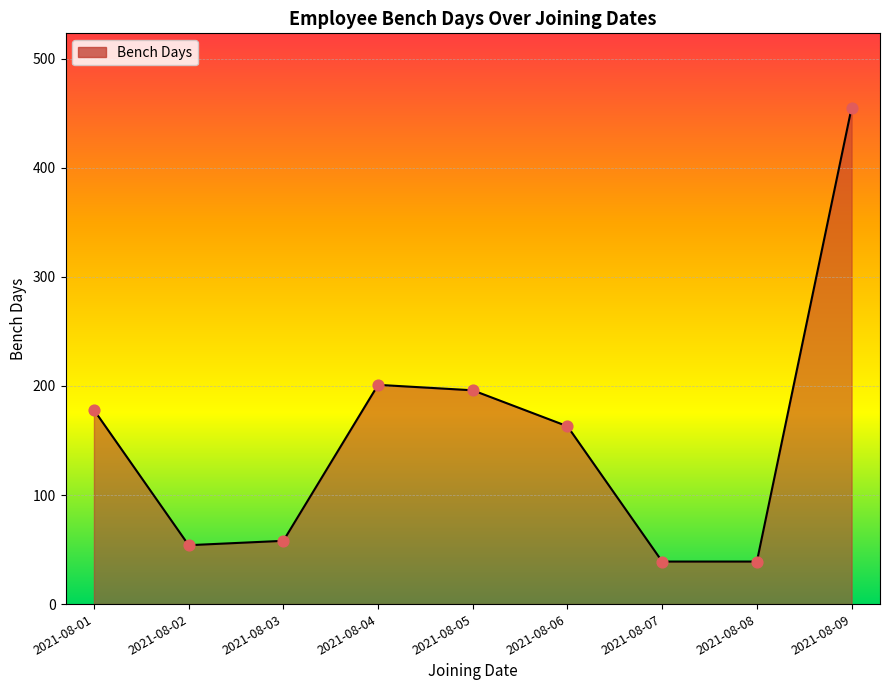

Approximately how many times larger is the value at 2021-08-09 compared to 2021-08-02?

8.4